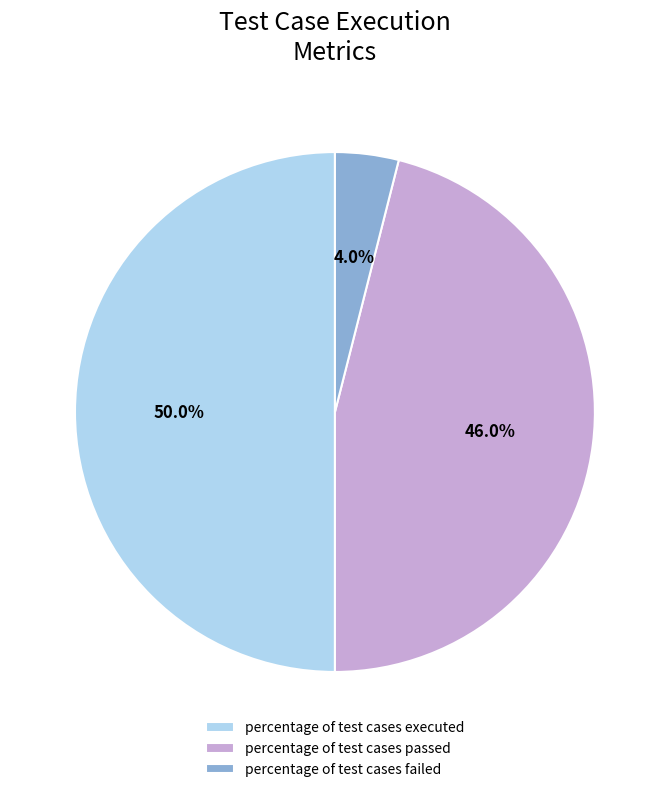

Is percentage of test cases passed the majority of the pie?

No